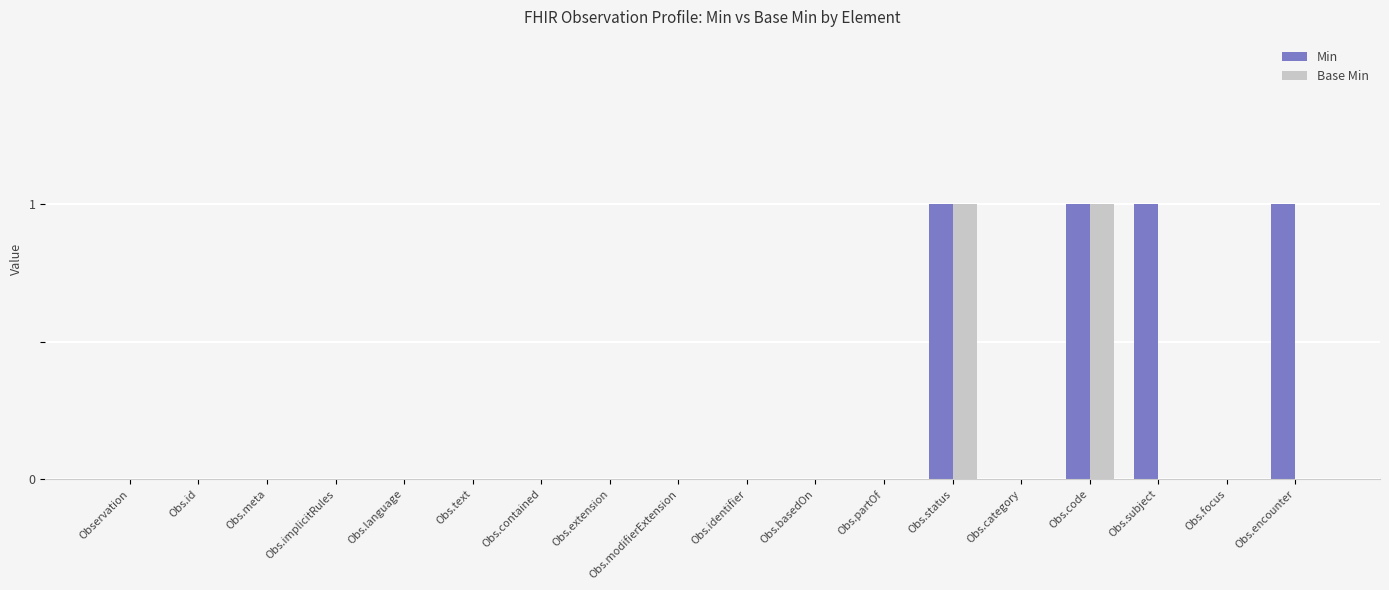

What is the approximate value of Min at Obs.code?

1